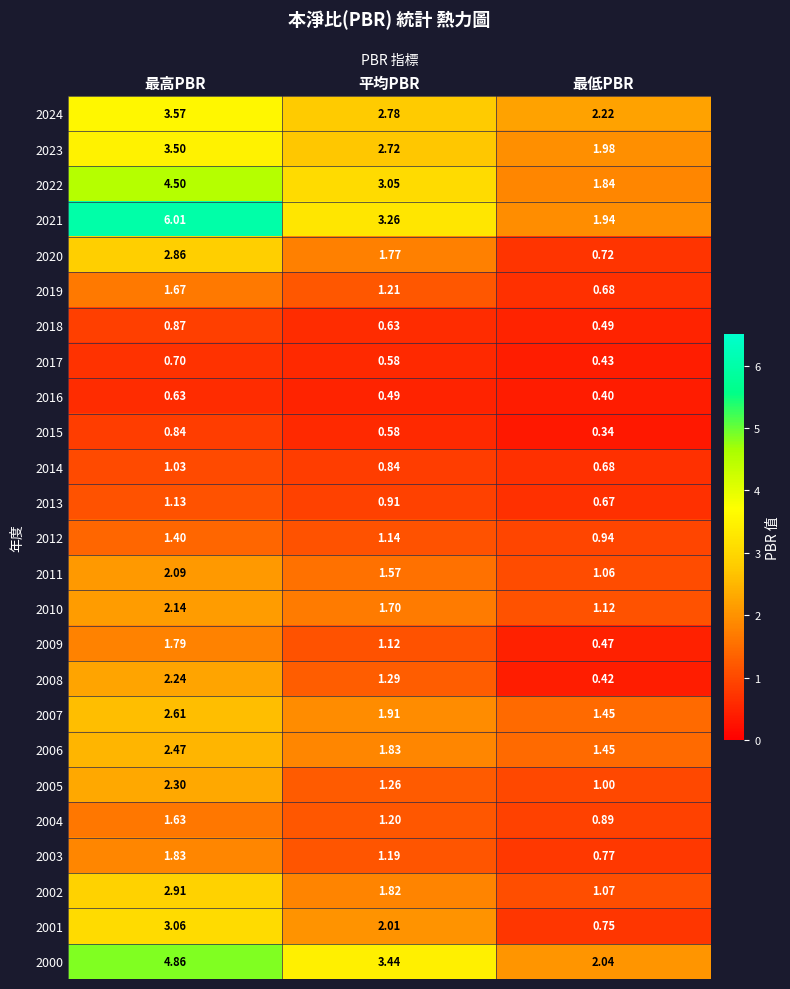

What is the total value across all series at 平均PBR?

40.3